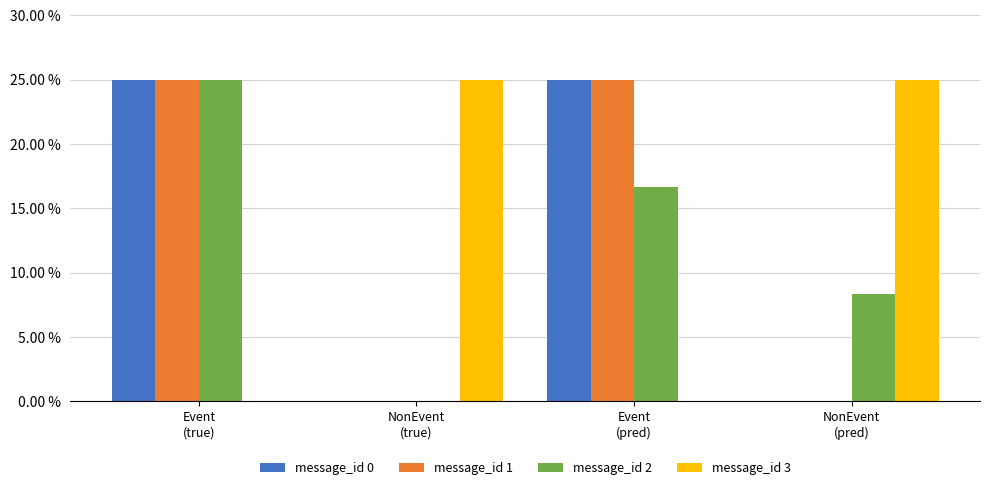

The message_id 1 series shows 0.2 at NonEvent
(true). True or false?

False